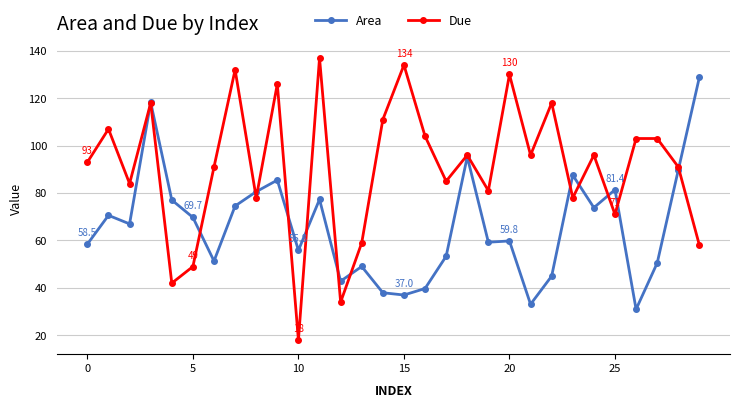

Is this an area chart (filled region under the line)?

No